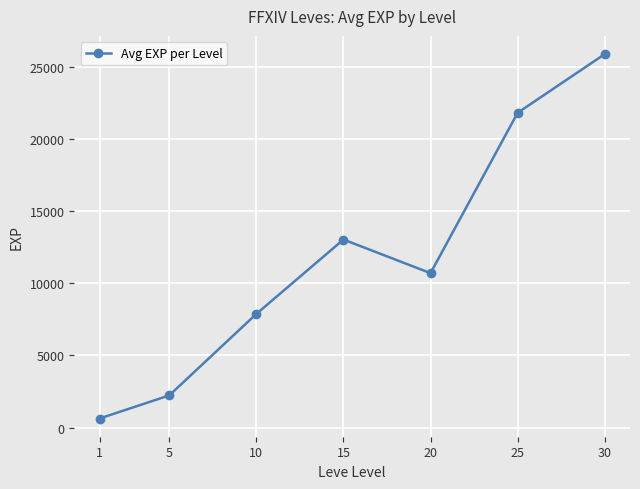

What is the greatest value displayed?

25900